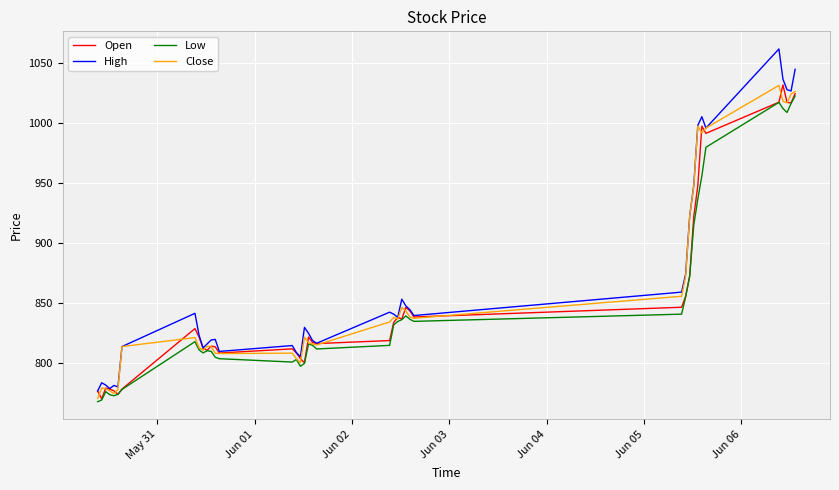

Does the chart have visible grid lines?

Yes